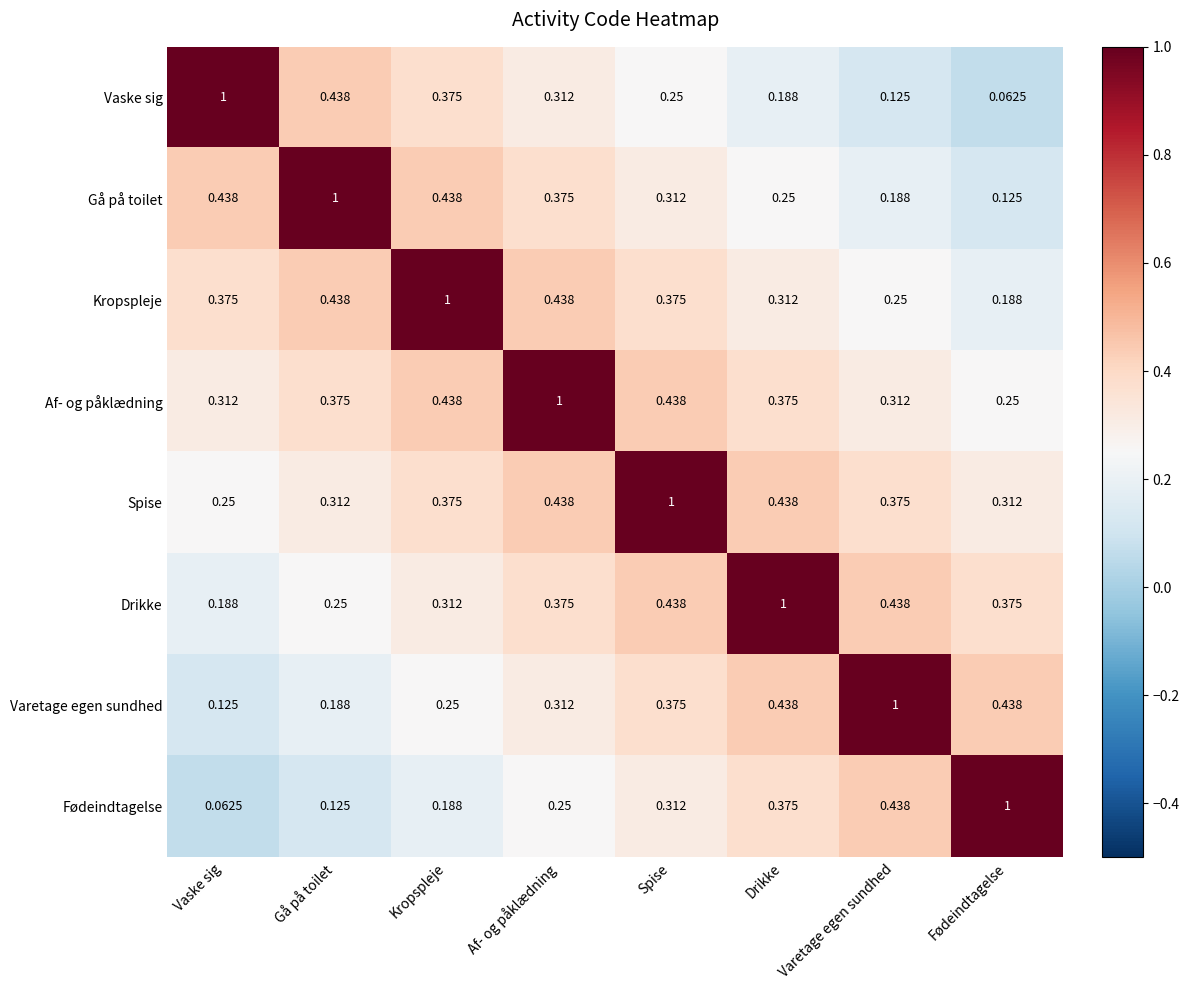

What is the total value across all series at Spise?

3.5